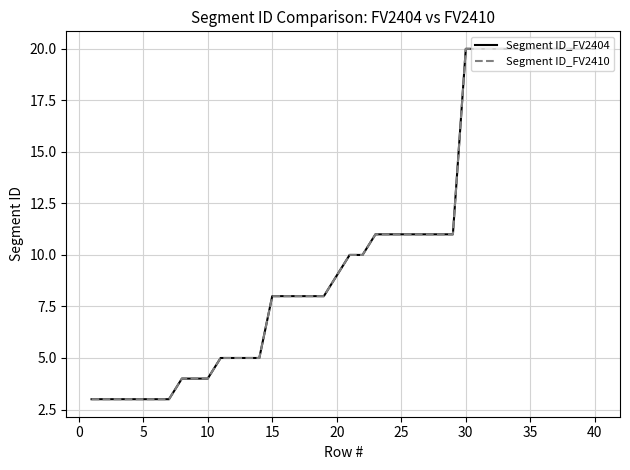

What are all the series names shown in the legend?

Segment ID_FV2404, Segment ID_FV2410